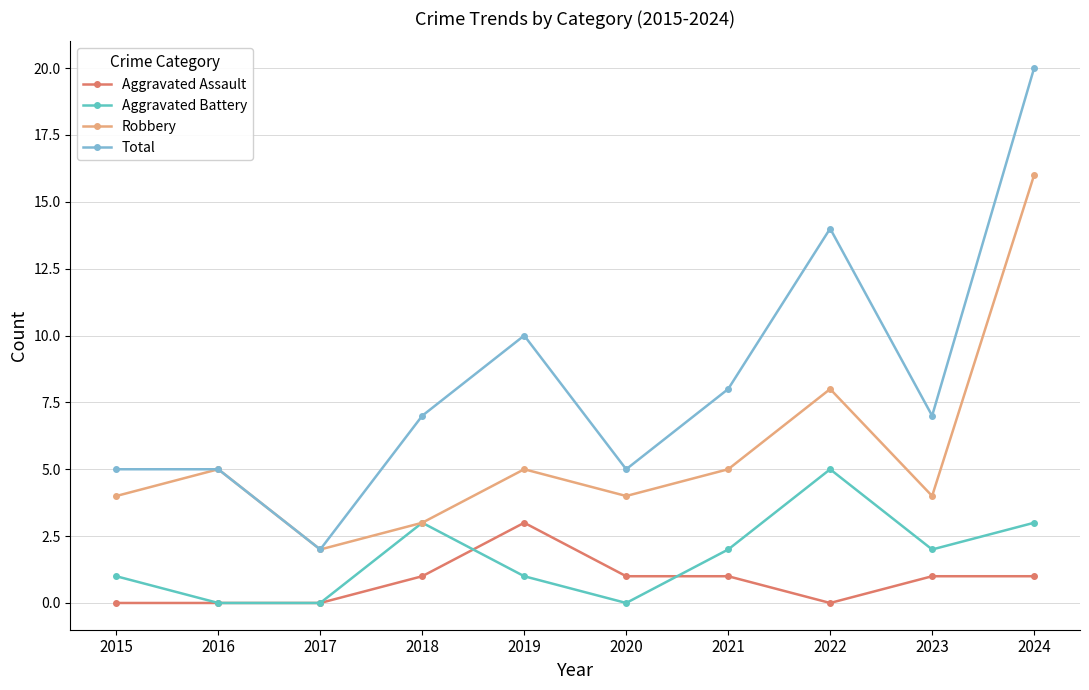

What is the difference between the Aggravated Battery values at 2015 and 2022?

4